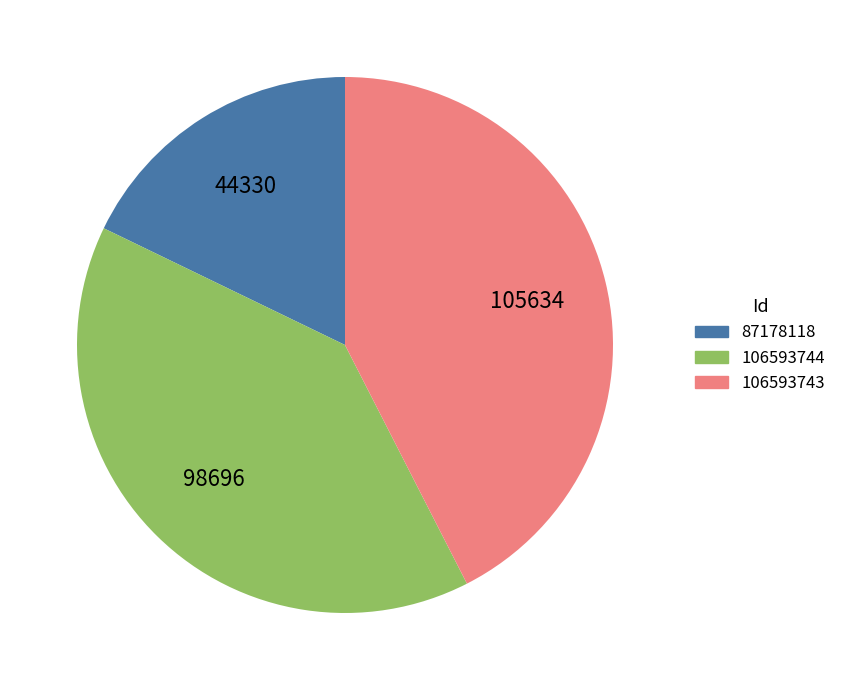

What is the ratio of the value at 106593743 to the value at 106593744?

1.1